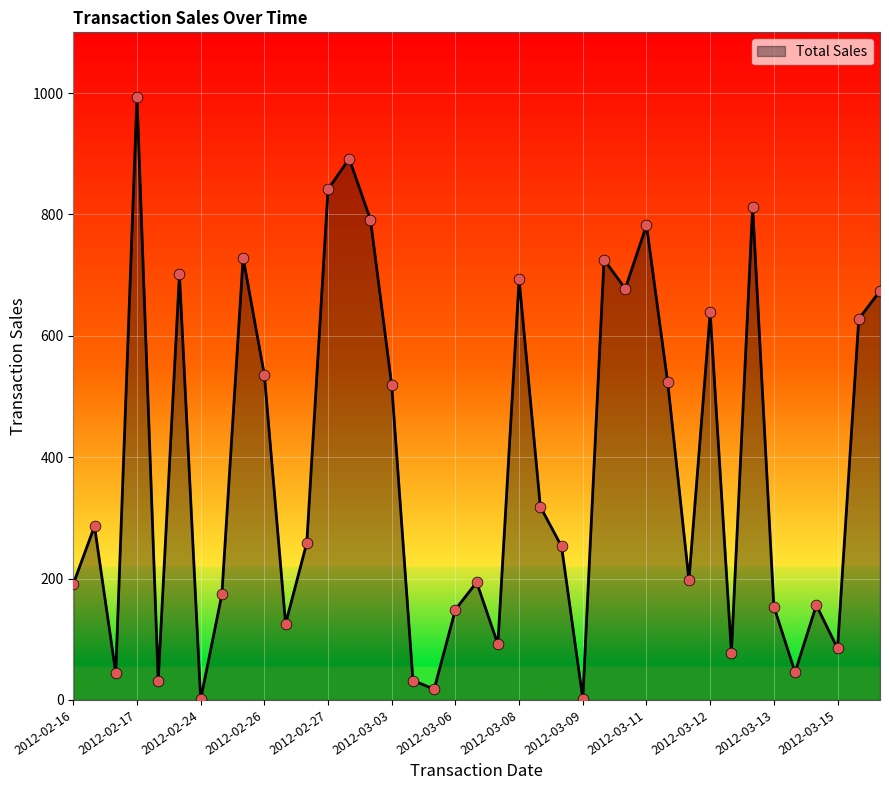

What is the maximum value shown in the chart?

993.8